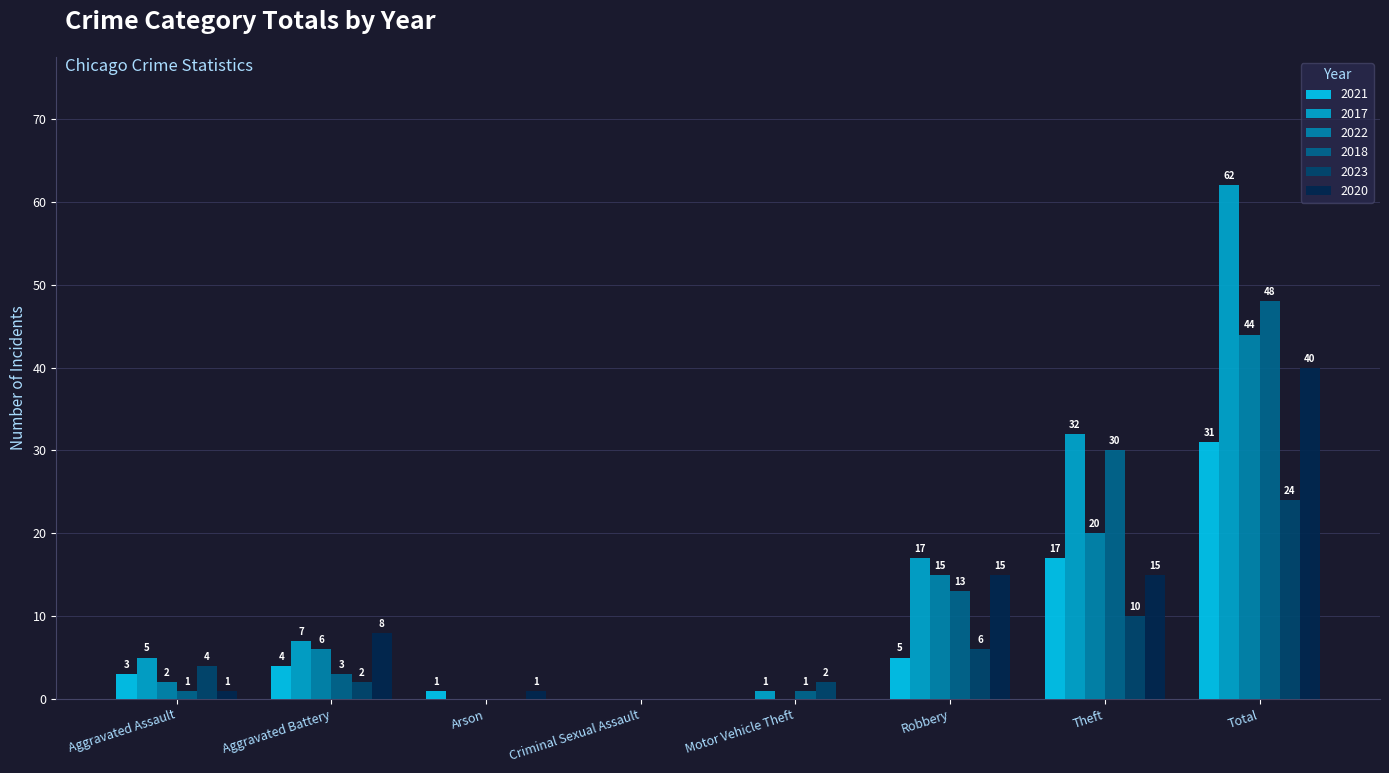

The value of 2018 at Aggravated Battery is 3. True or false?

True